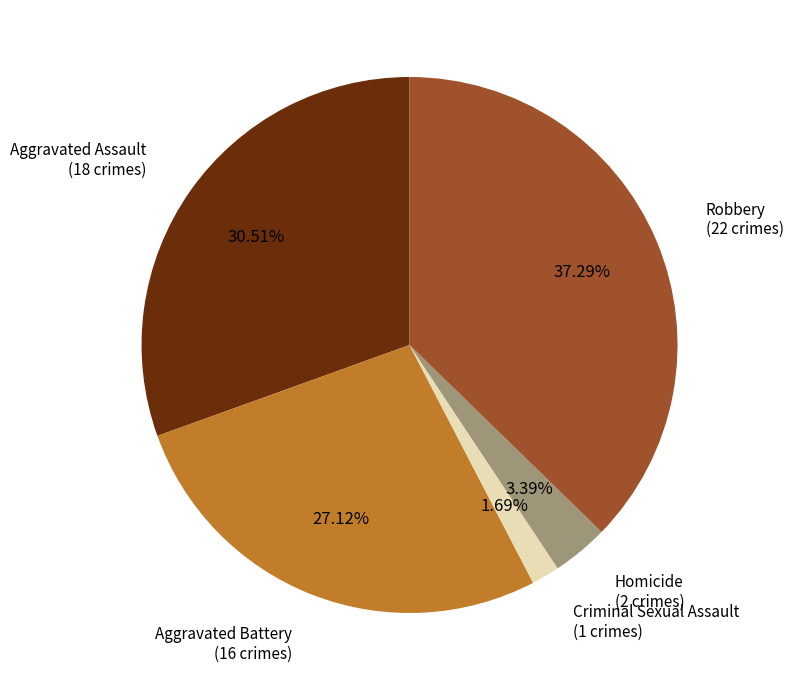

Does any single category account for the majority?

No